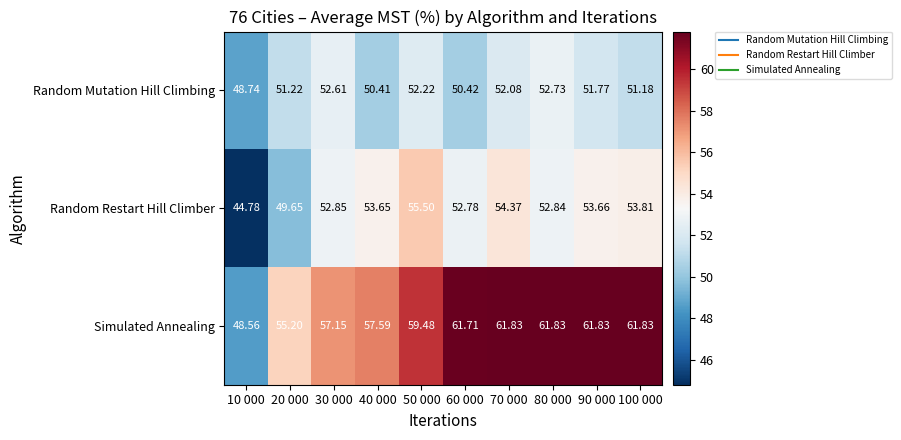

What is the total value across all series at 20 000?

156.1